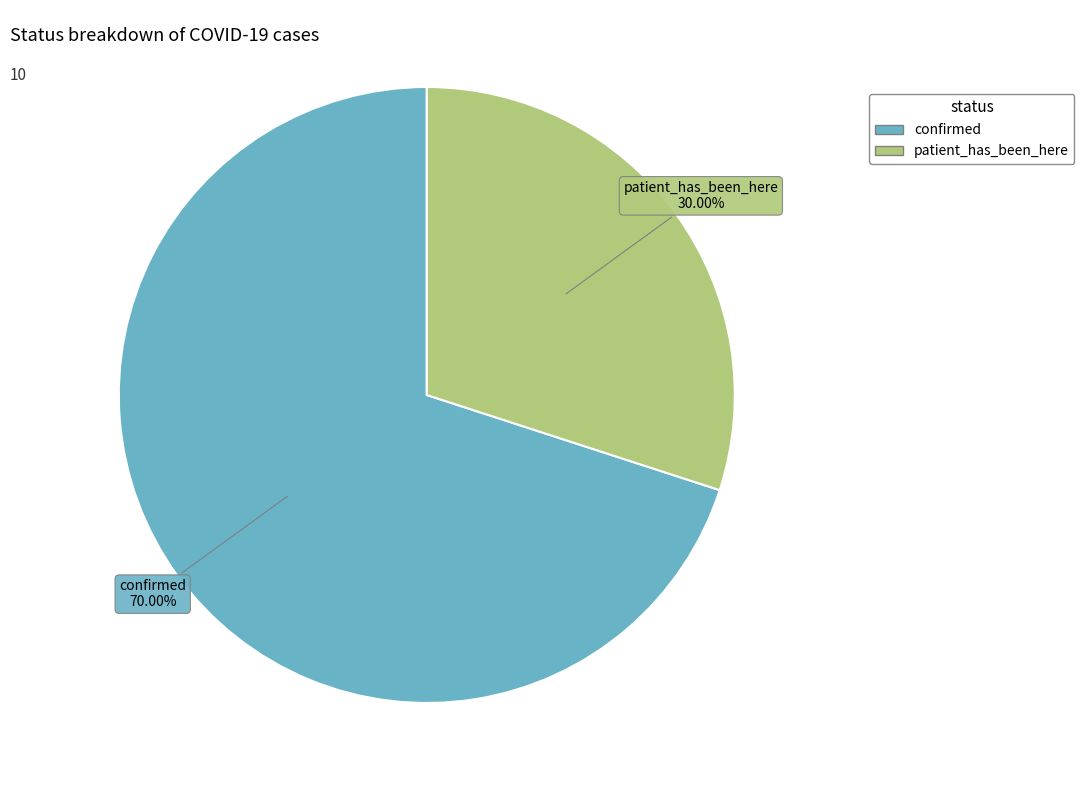

How many slices are in this pie chart?

2